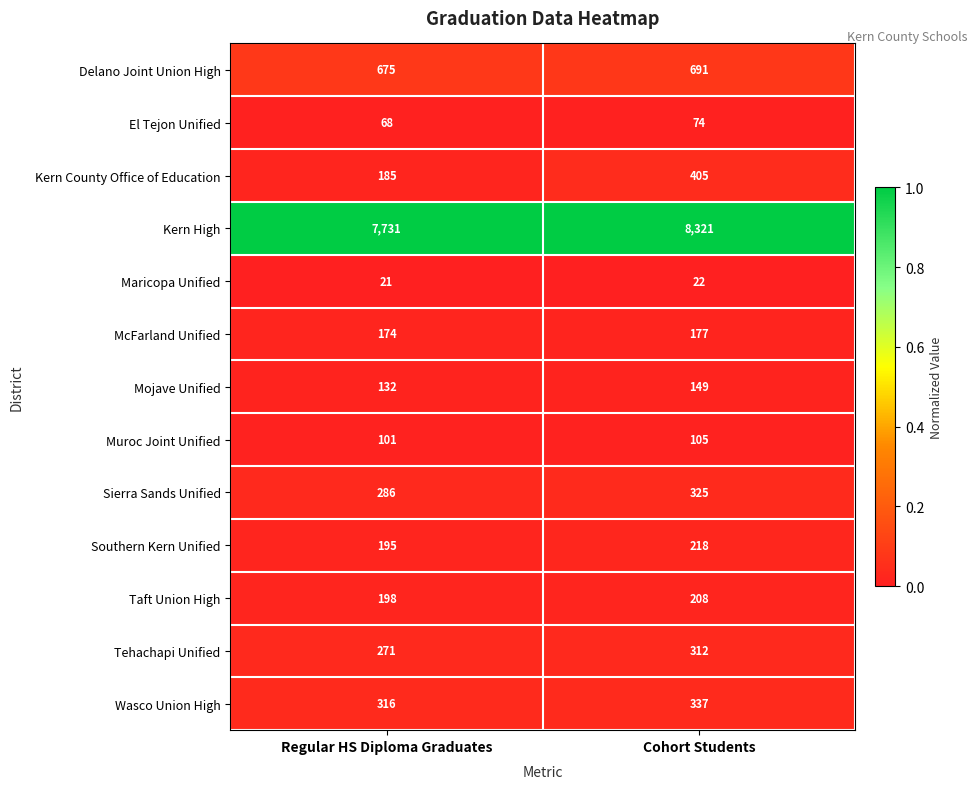

Reading left to right, what are all the values shown in this chart?

Delano Joint Union High: 675	691
El Tejon Unified: 68	74
Kern County Office of Education: 185	405
Kern High: 7731	8321
Maricopa Unified: 21	22
McFarland Unified: 174	177
Mojave Unified: 132	149
Muroc Joint Unified: 101	105
Sierra Sands Unified: 286	325
Southern Kern Unified: 195	218
Taft Union High: 198	208
Tehachapi Unified: 271	312
Wasco Union High: 316	337